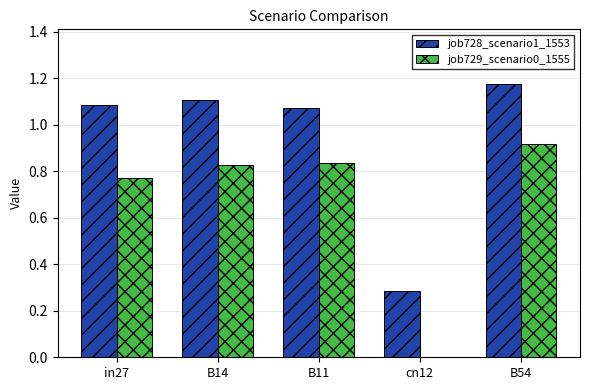

What is the sum of all job728_scenario1_1553 values?

4.7